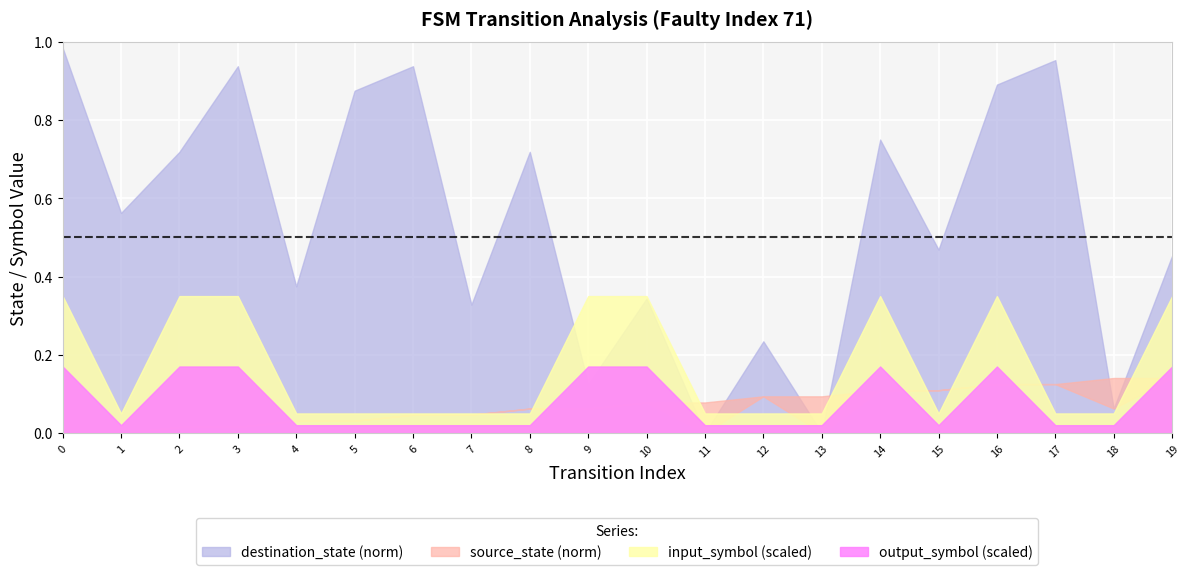

True or false: output_symbol and source_state cross at least once.

False